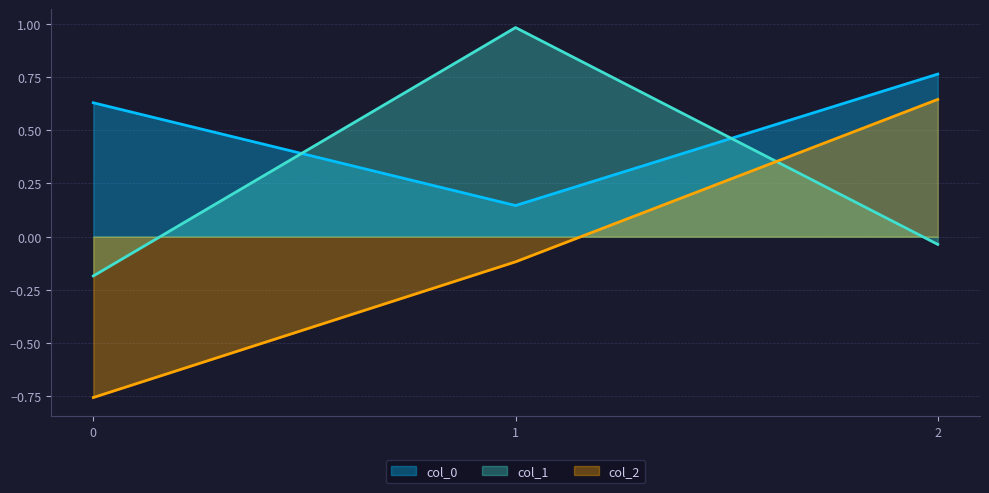

List the labels in order of col_0 value, largest first.

2, 0, 1